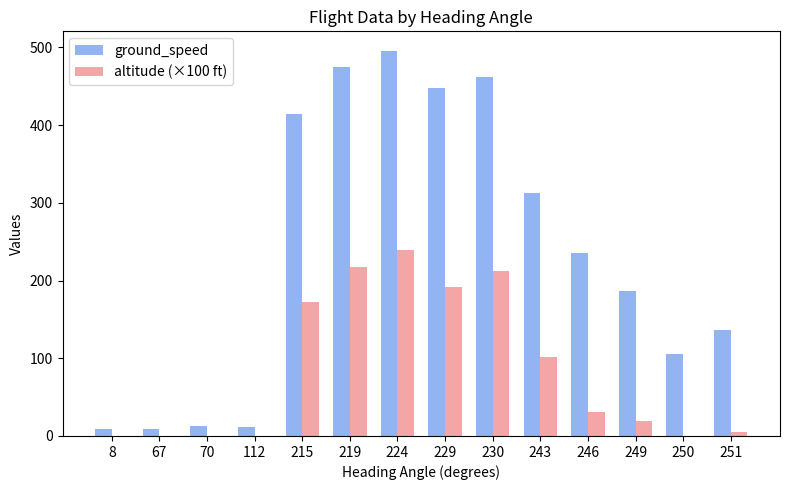

At which label does ground_speed reach its peak?

224